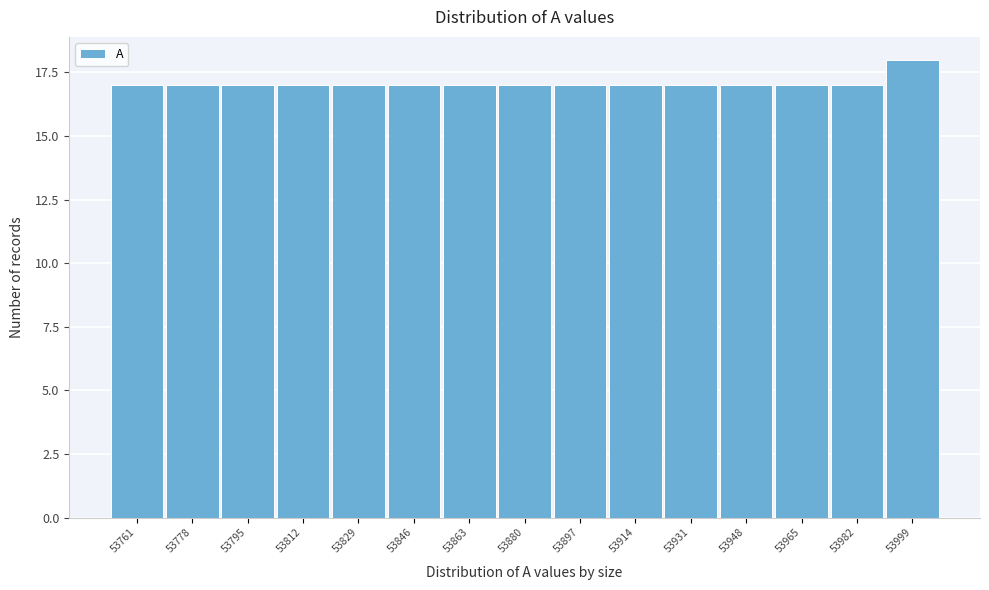

Reading left to right, transcribe all the data shown in this chart.

53761=17	53778=17	53795=17	53812=17	53829=17	53846=17	53863=17	53880=17	53897=17	53914=17	53931=17	53948=17	53965=17	53982=17	53999=18